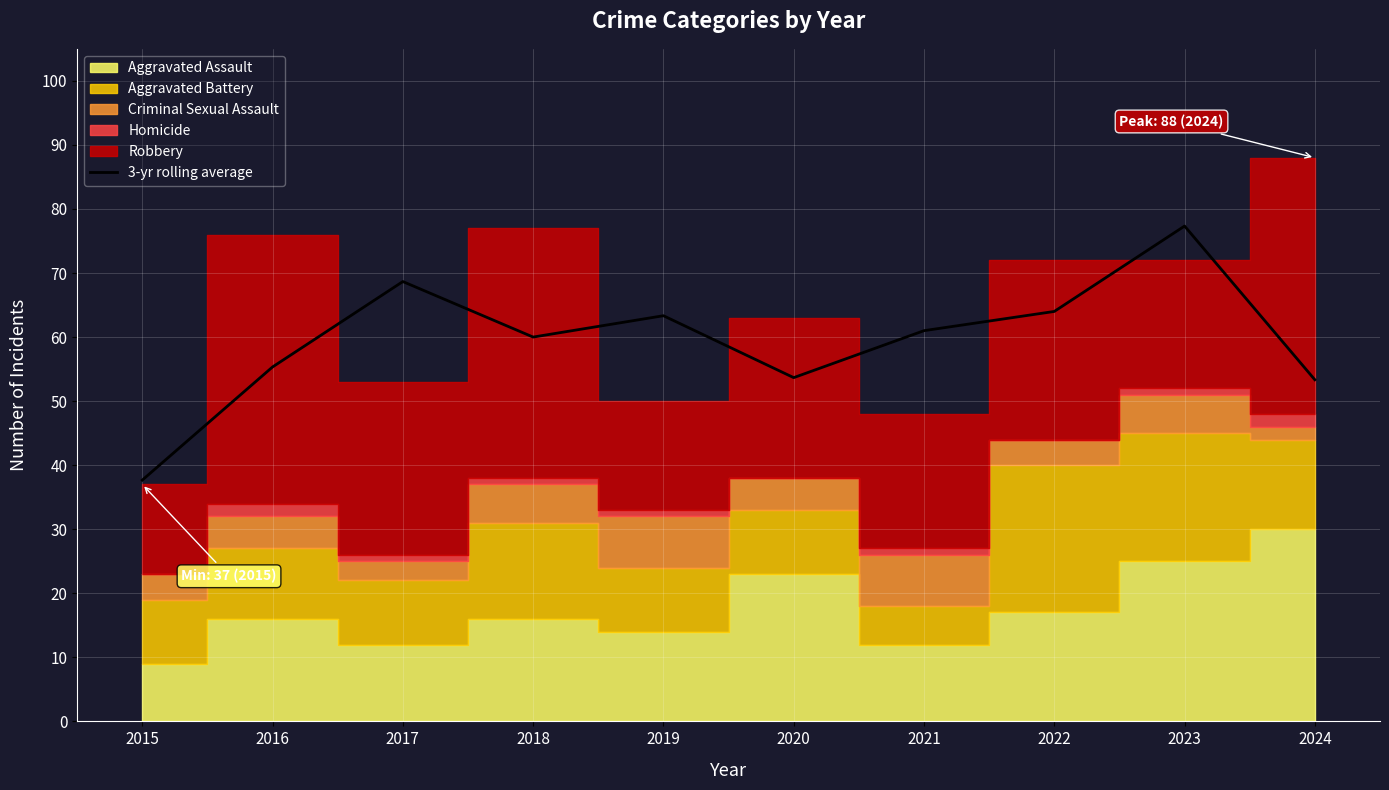

What is the value of the 10th point from the left?

53.3